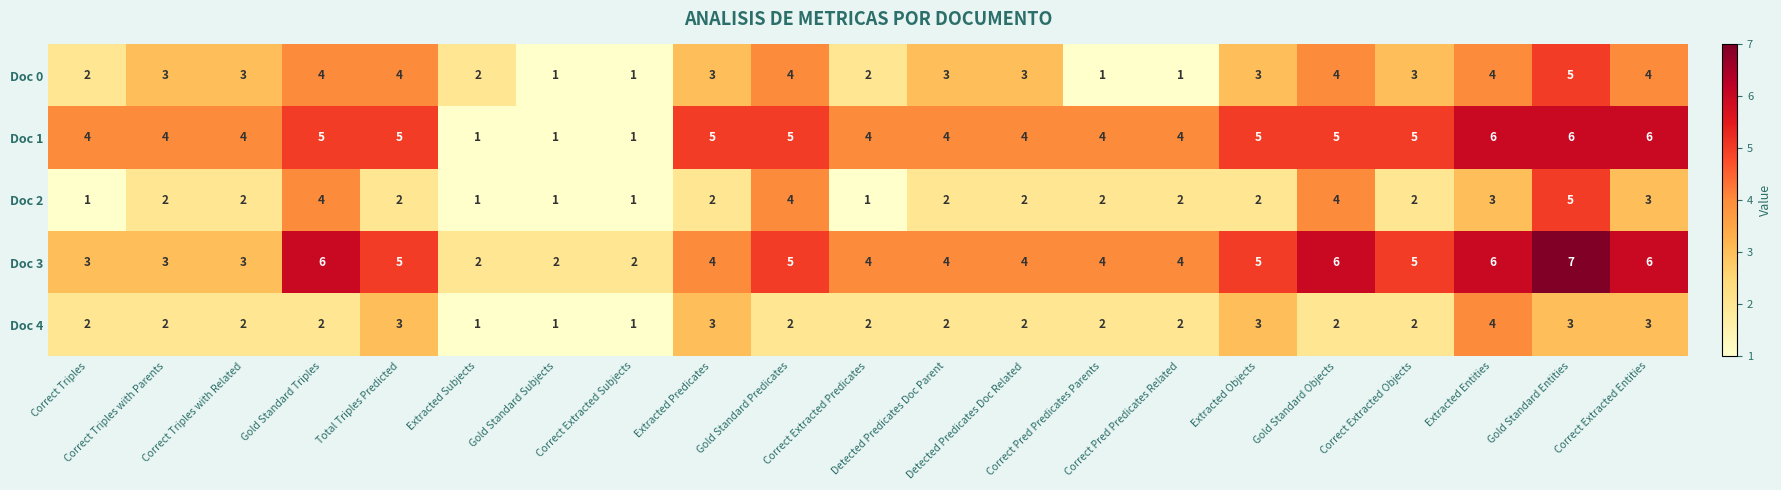

What is the total value across all series at Detected Predicates Doc Related?

15